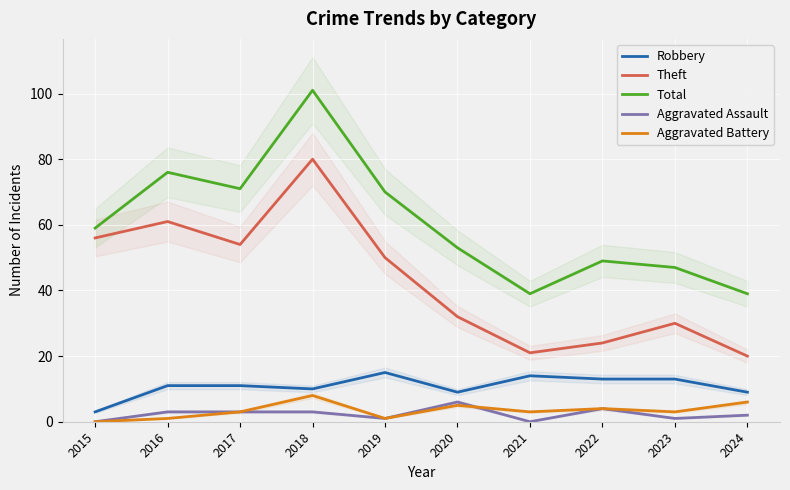

Count the number of categories in the chart.

10